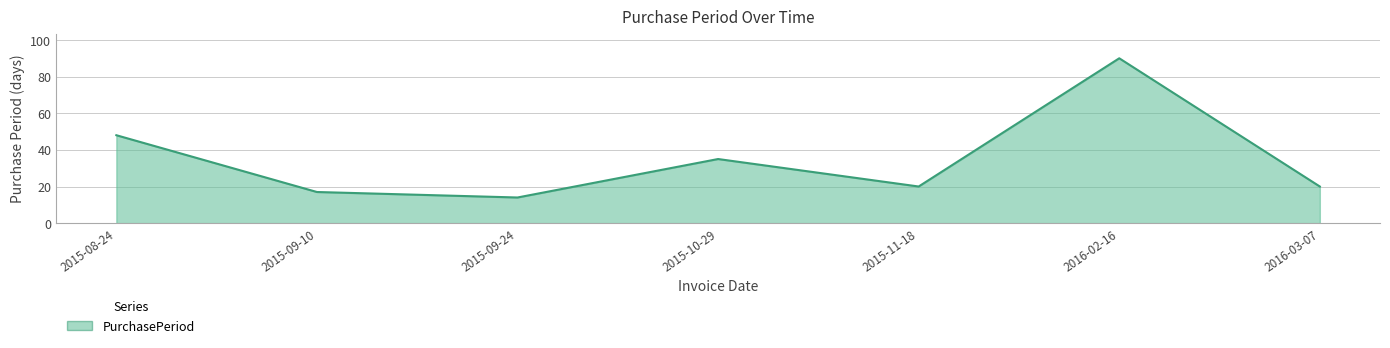

The chart shows a value of 147 at 2016-02-16. True or false?

False